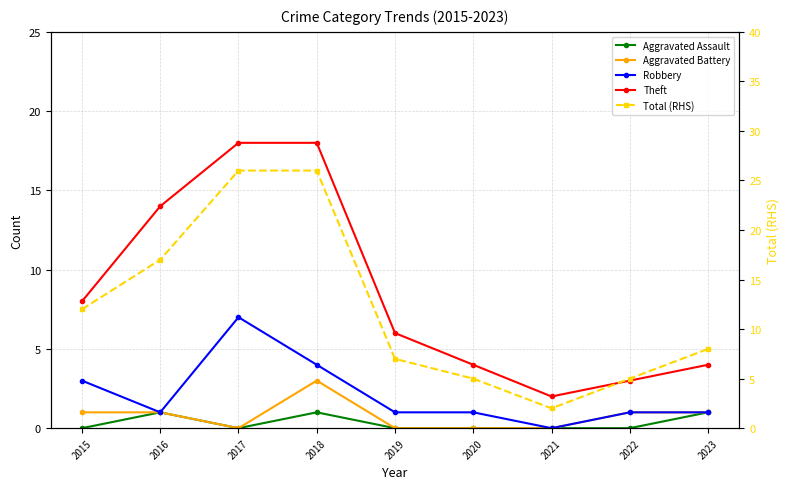

How many series are shown in this chart?

5